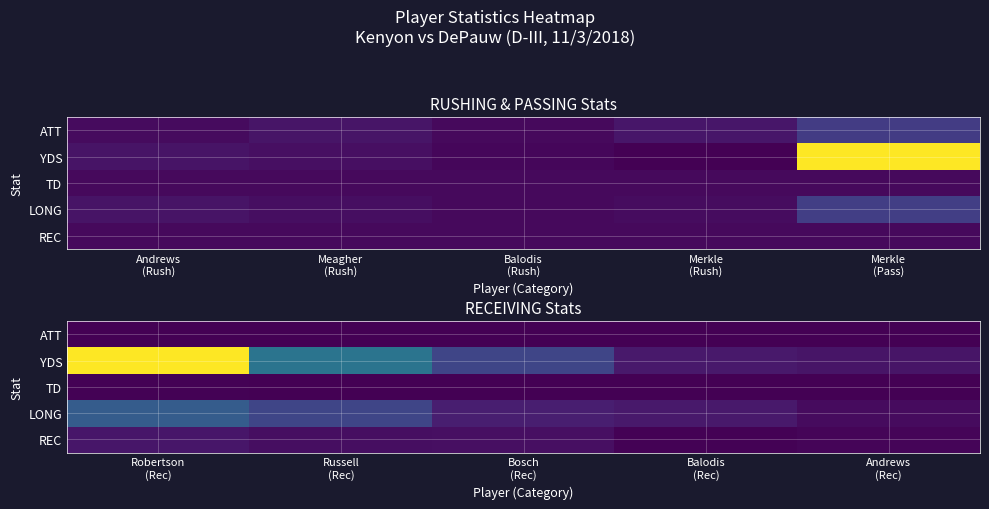

Rank the series at Balodis (Rec) from highest to lowest value.

YDS, LONG, REC, ATT, TD